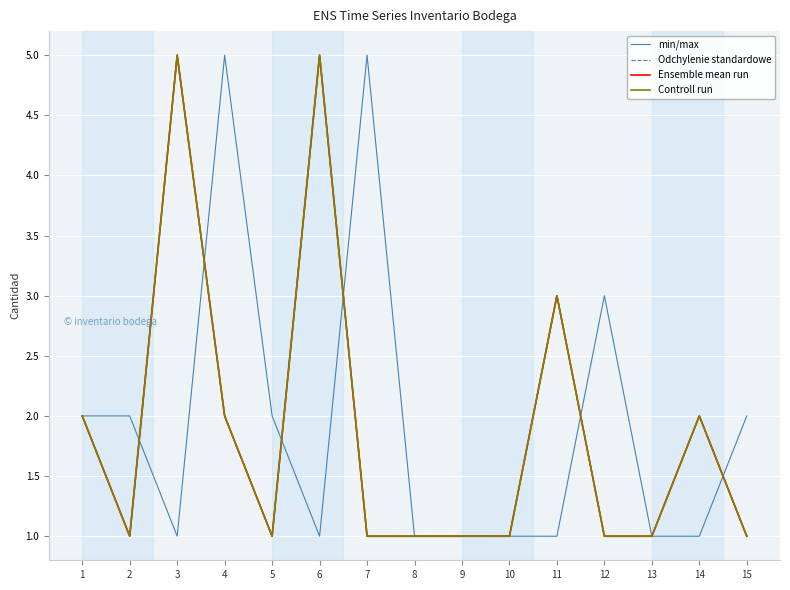

True or false: Ensemble mean run has a value of 1 at 5.

True